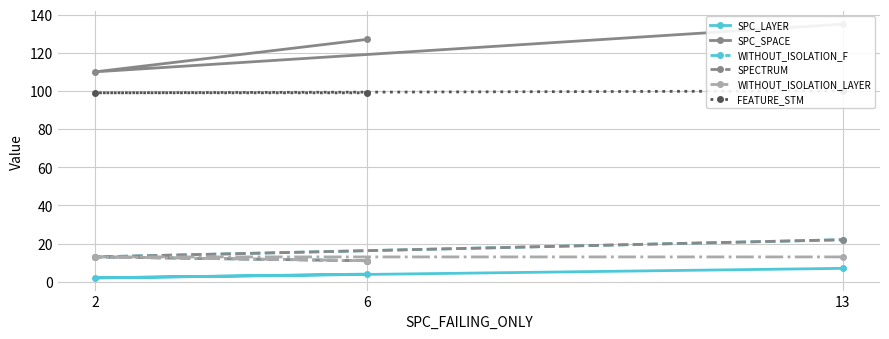

Which series has the largest range (max minus min)?

SPC_SPACE